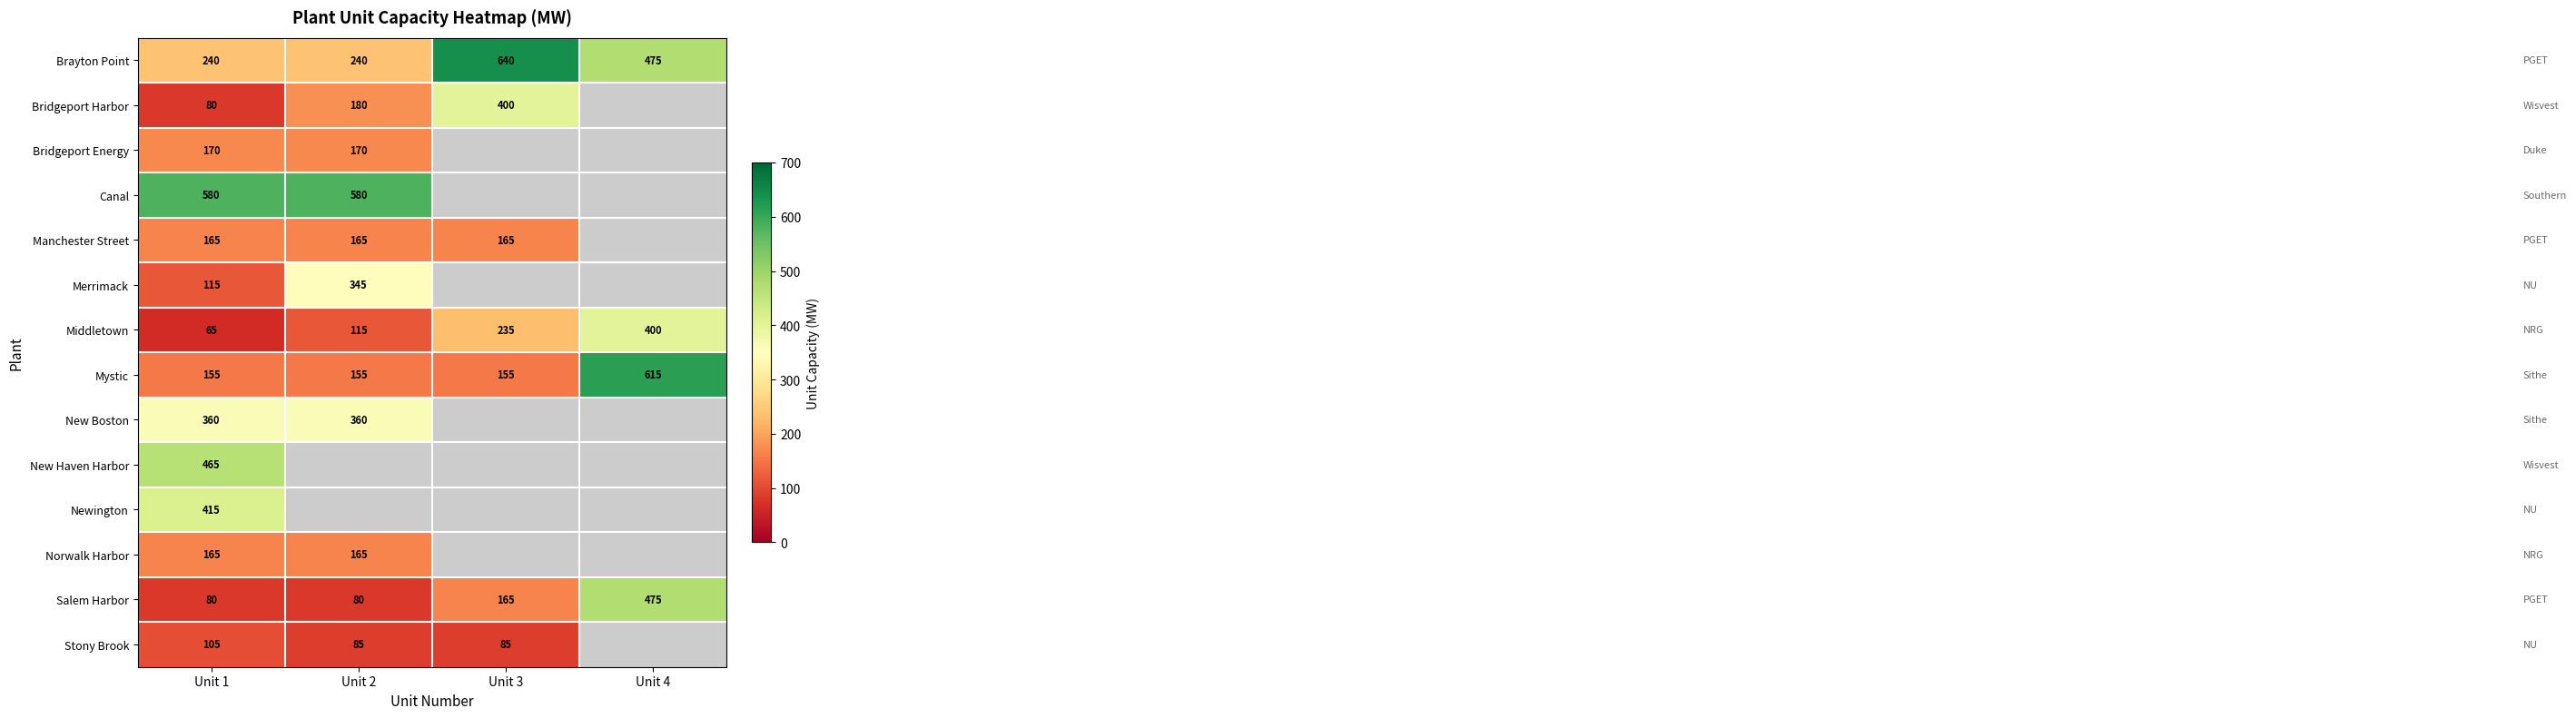

True or false: Stony Brook has a value of 112 at Unit 2.

False